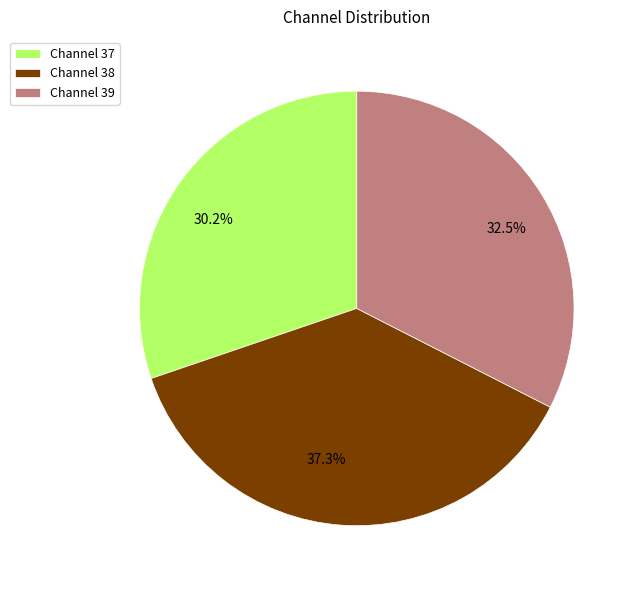

Which has a higher value, Channel 39 or Channel 38?

Channel 38